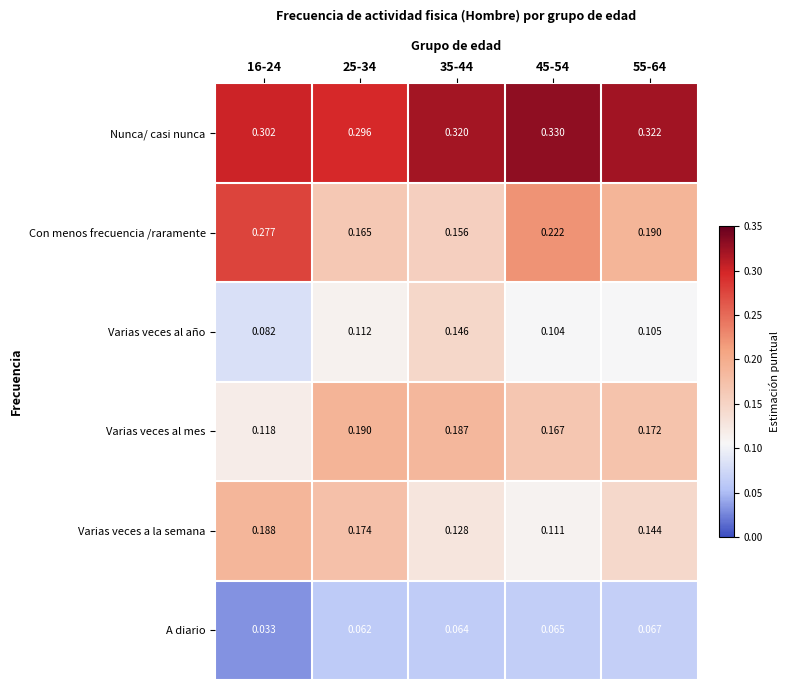

Which series has the largest total across all categories?

Nunca/ casi nunca